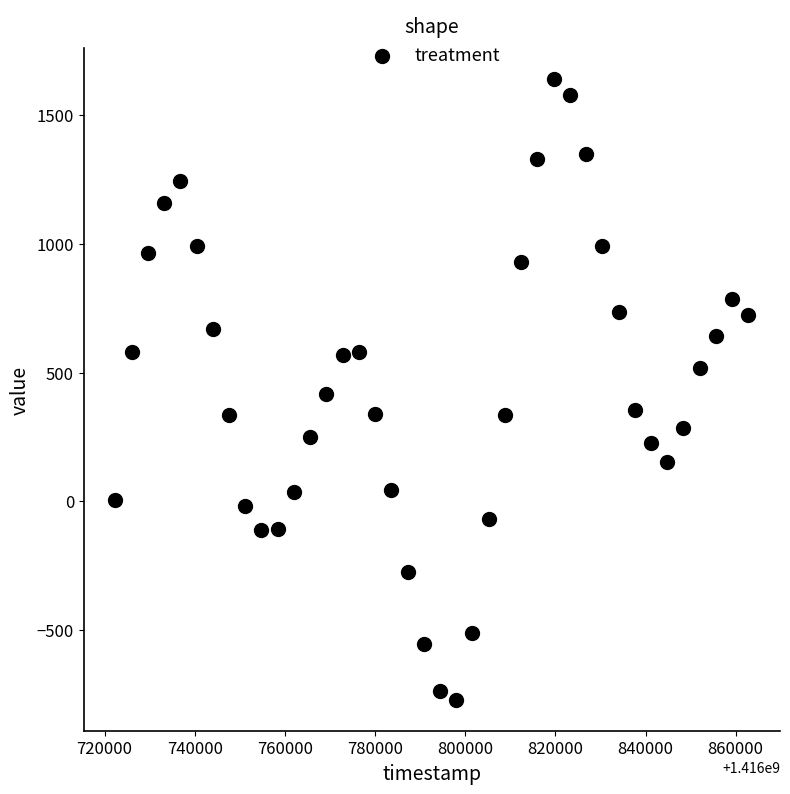

What is the range of Y values (max minus min)?

2411.0